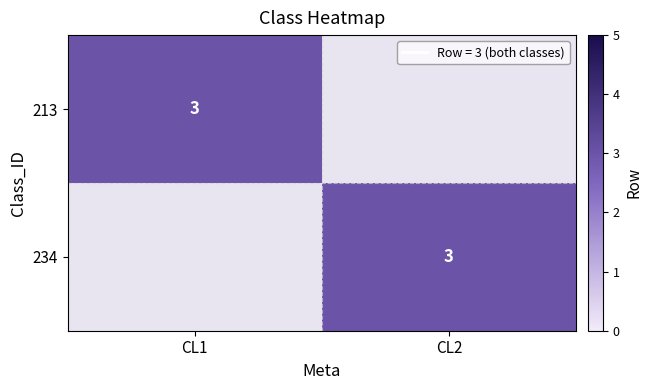

At how many categories does at least one series exceed 1?

2